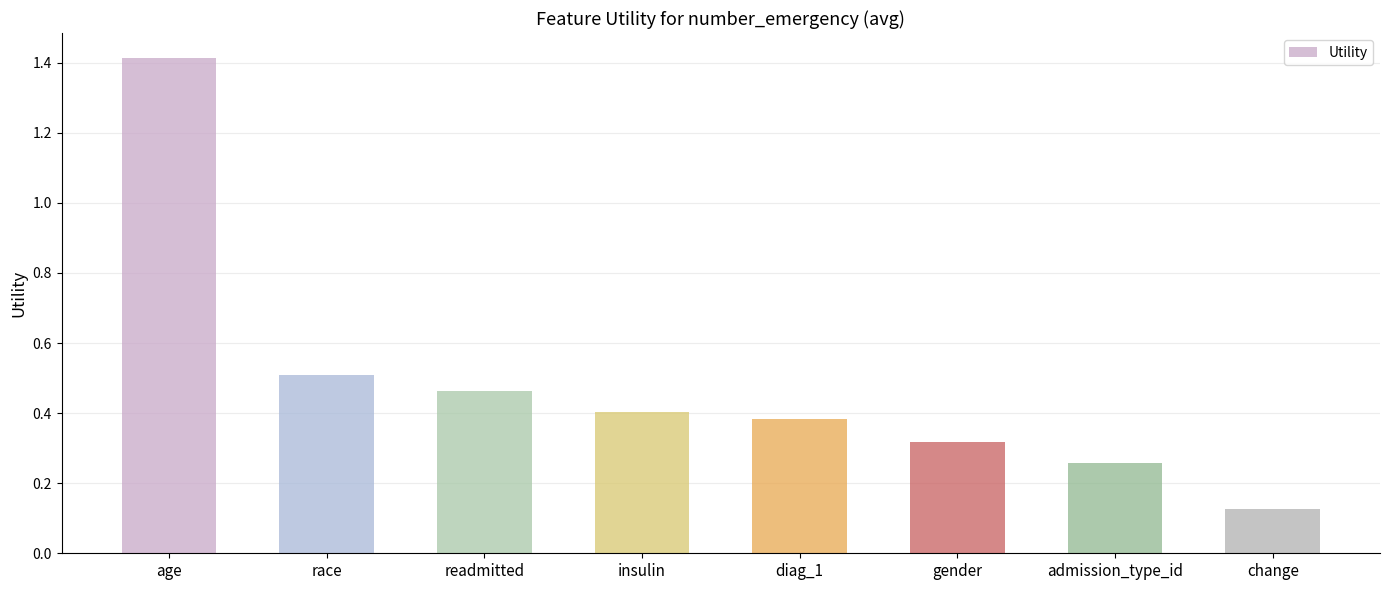

Which has a higher value, insulin or race?

race